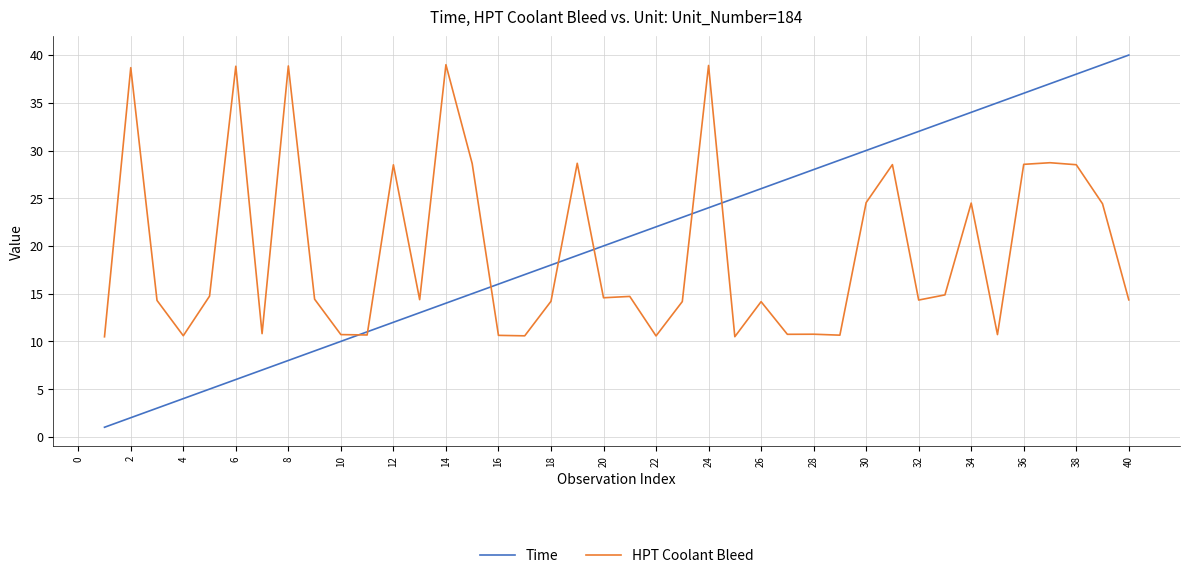

What is the maximum value for HPT Coolant Bleed?

39.0